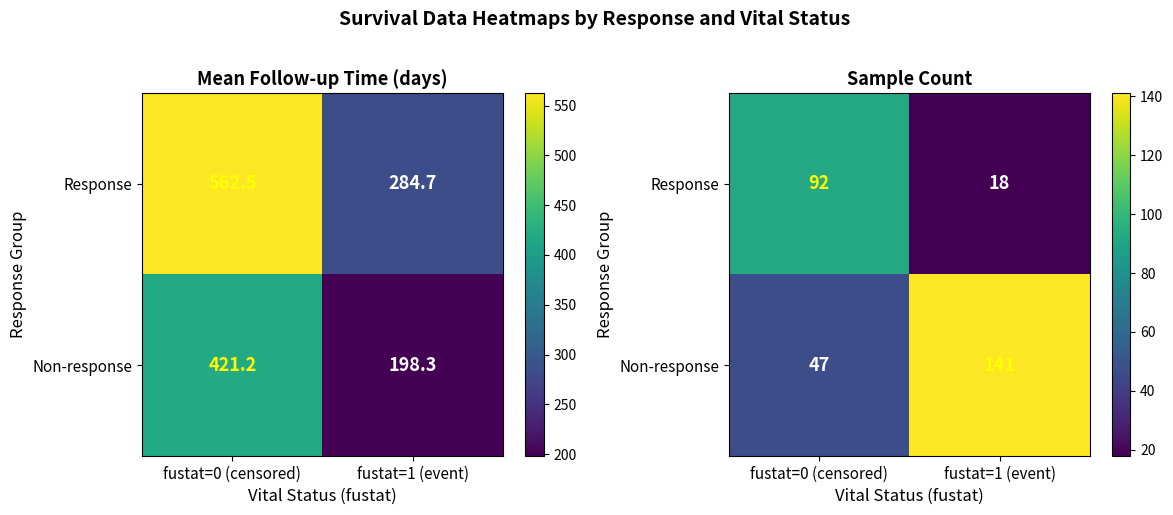

What is the smallest value displayed?

18